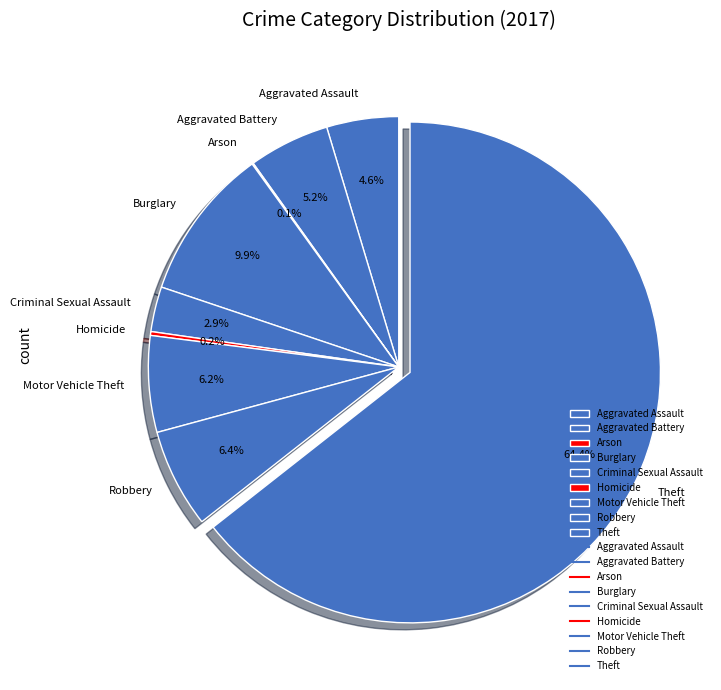

What is the majority slice?

Theft